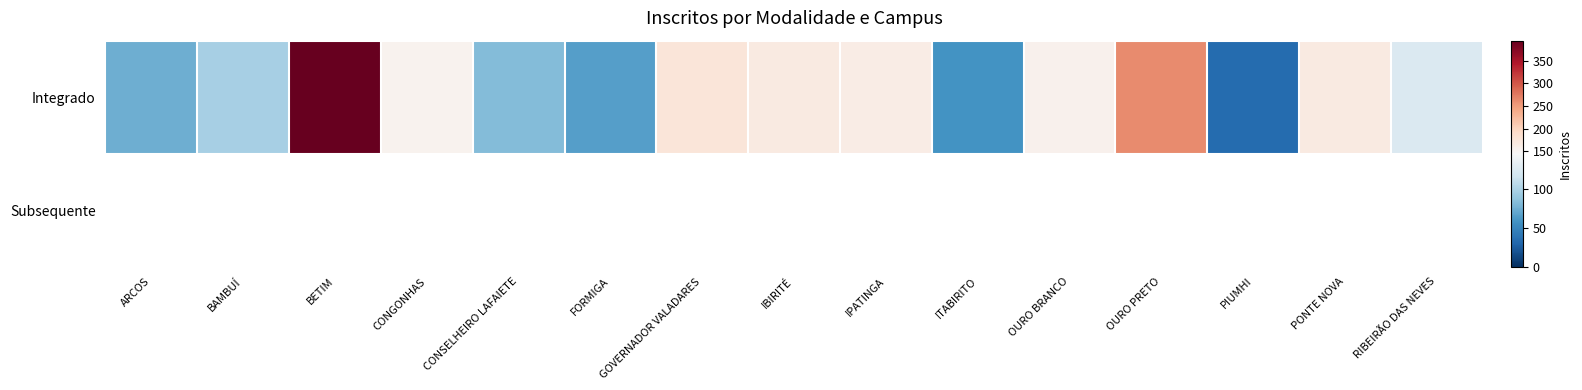

Rank the series by their maximum value, from highest to lowest.

Integrado, Subsequente